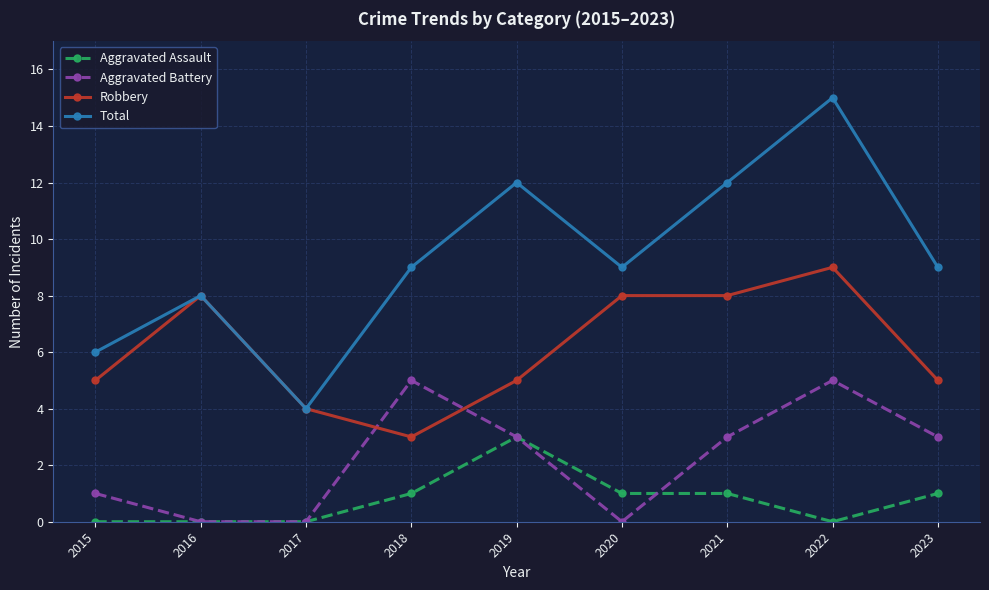

Which category has the highest value across all series?

2022